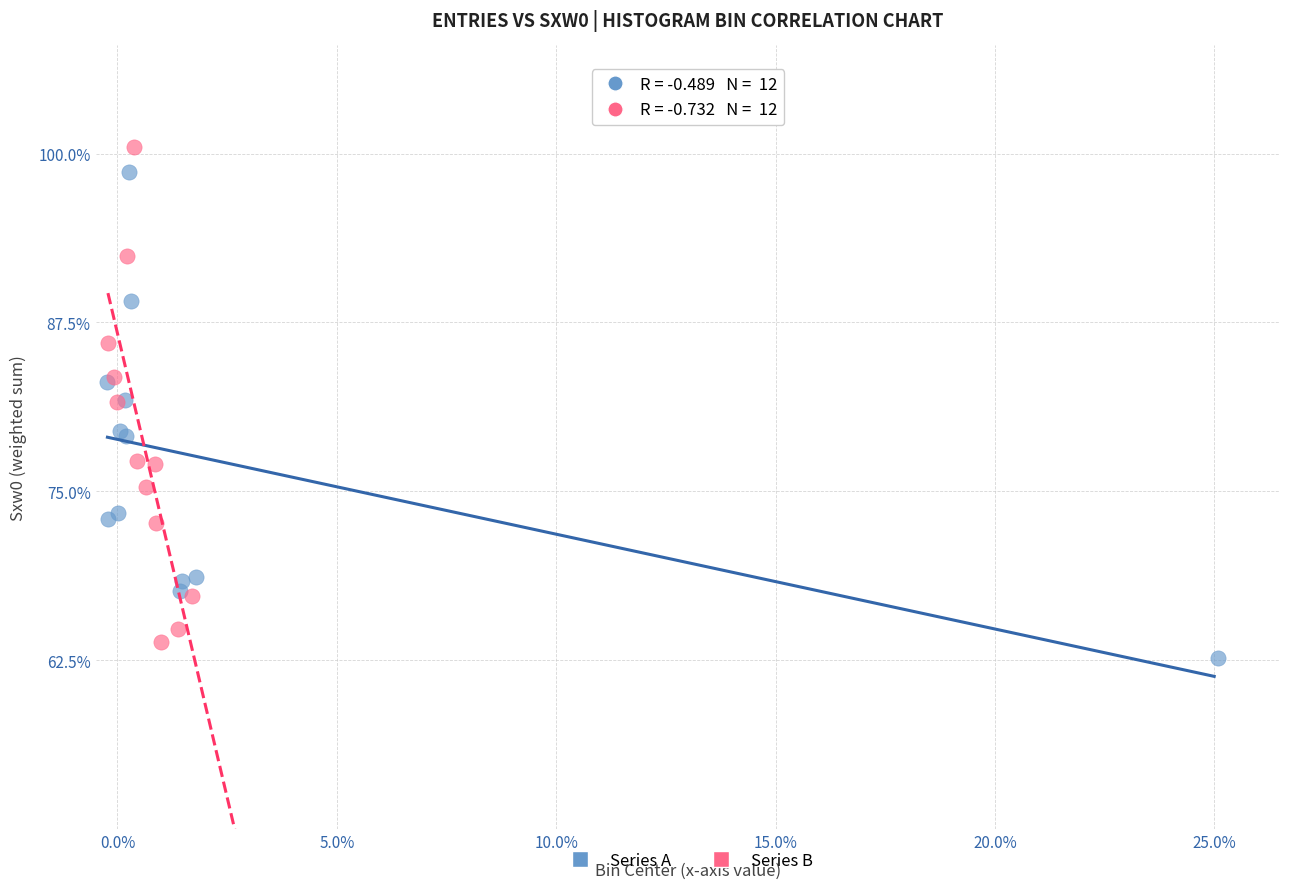

Which series has the largest Y range (max minus min)?

Series B